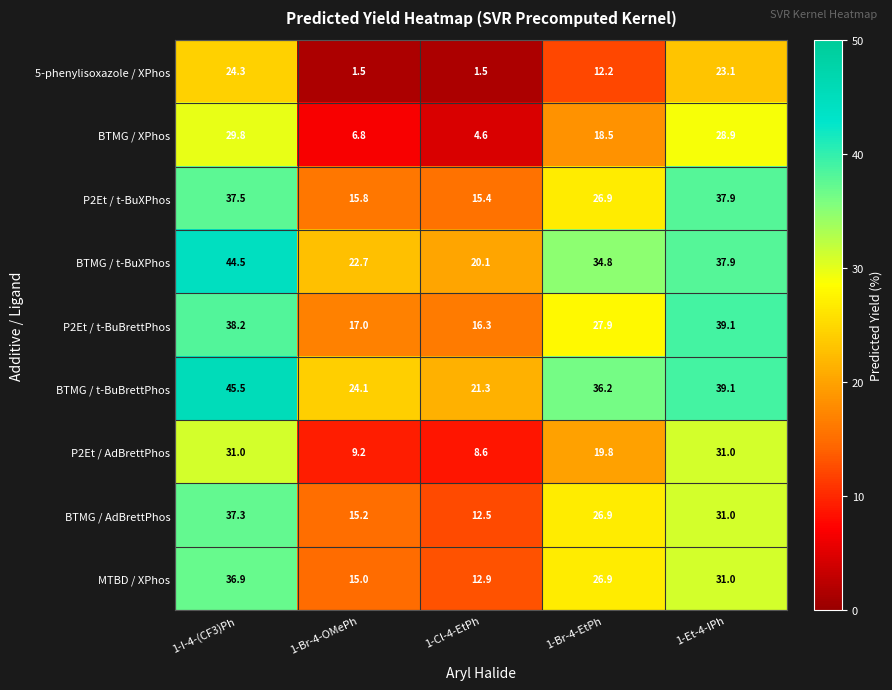

What is the difference between the maximum and minimum values in the BTMG / t-BuBrettPhos series?

24.2